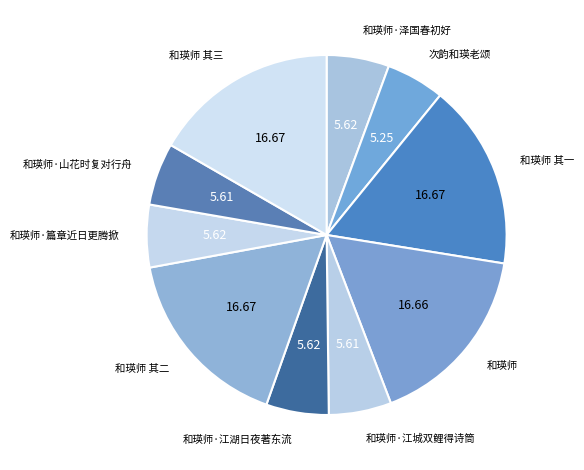

Is there any slice that represents more than half of the pie?

No